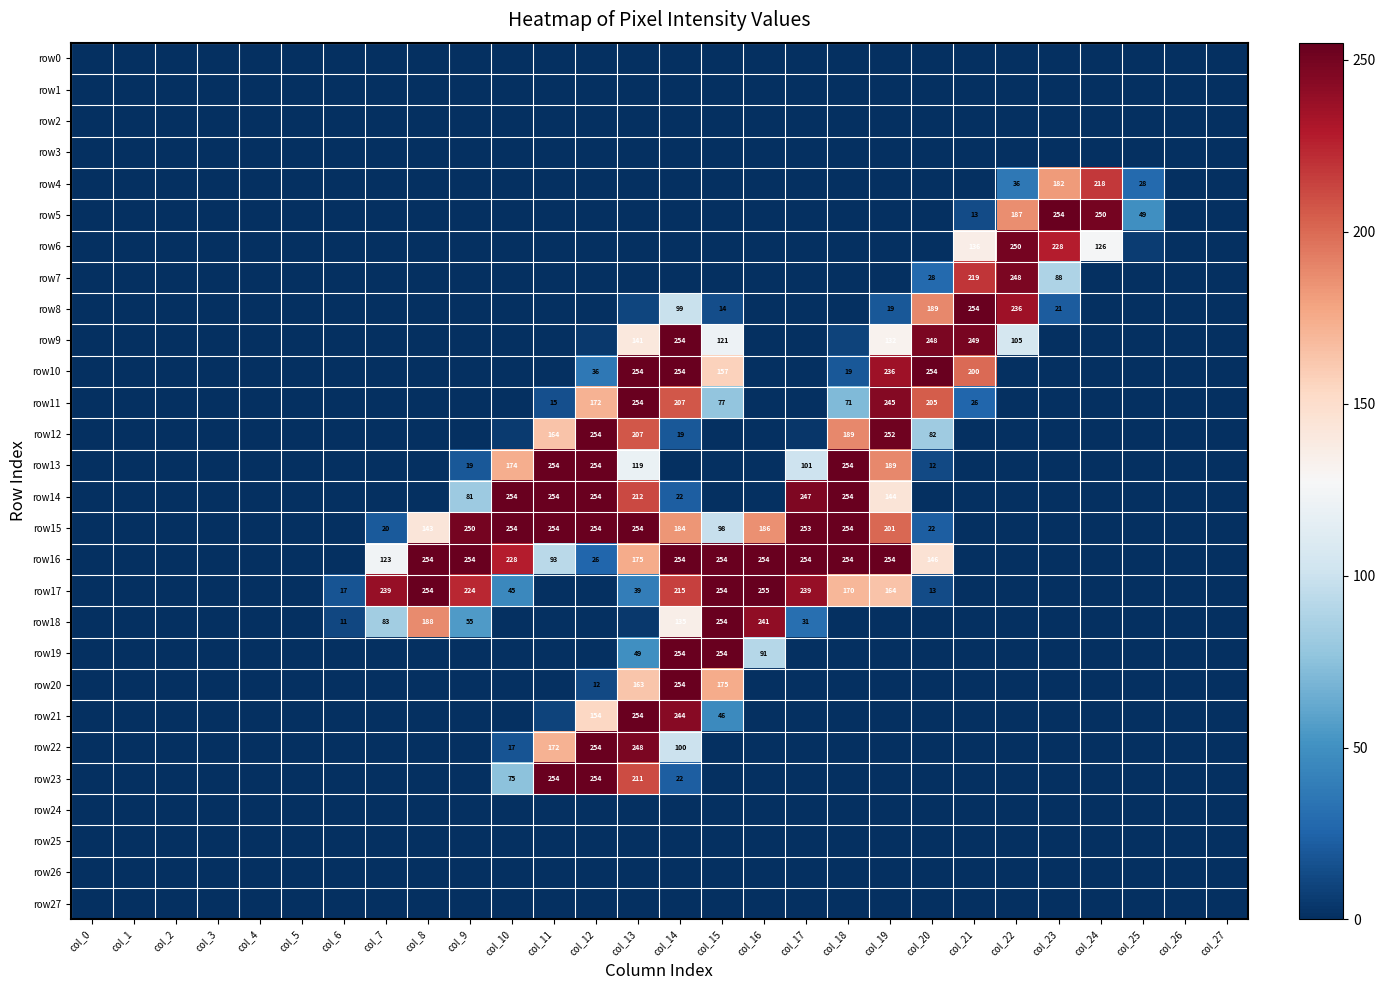

How many categories are shown in the chart?

28